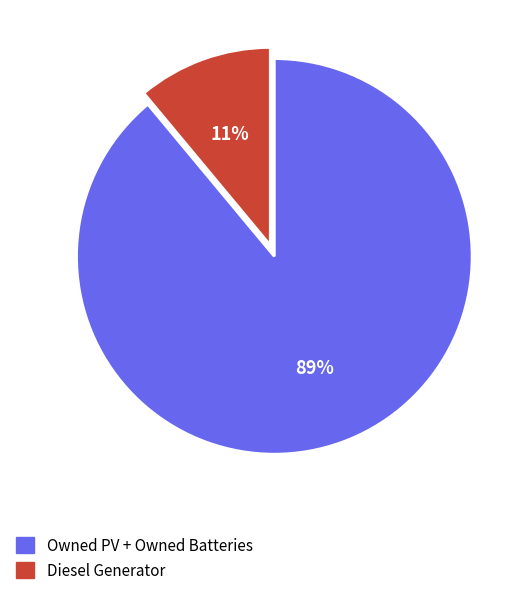

To the nearest percent, what is the difference between the largest and smallest slice percentages?

78%